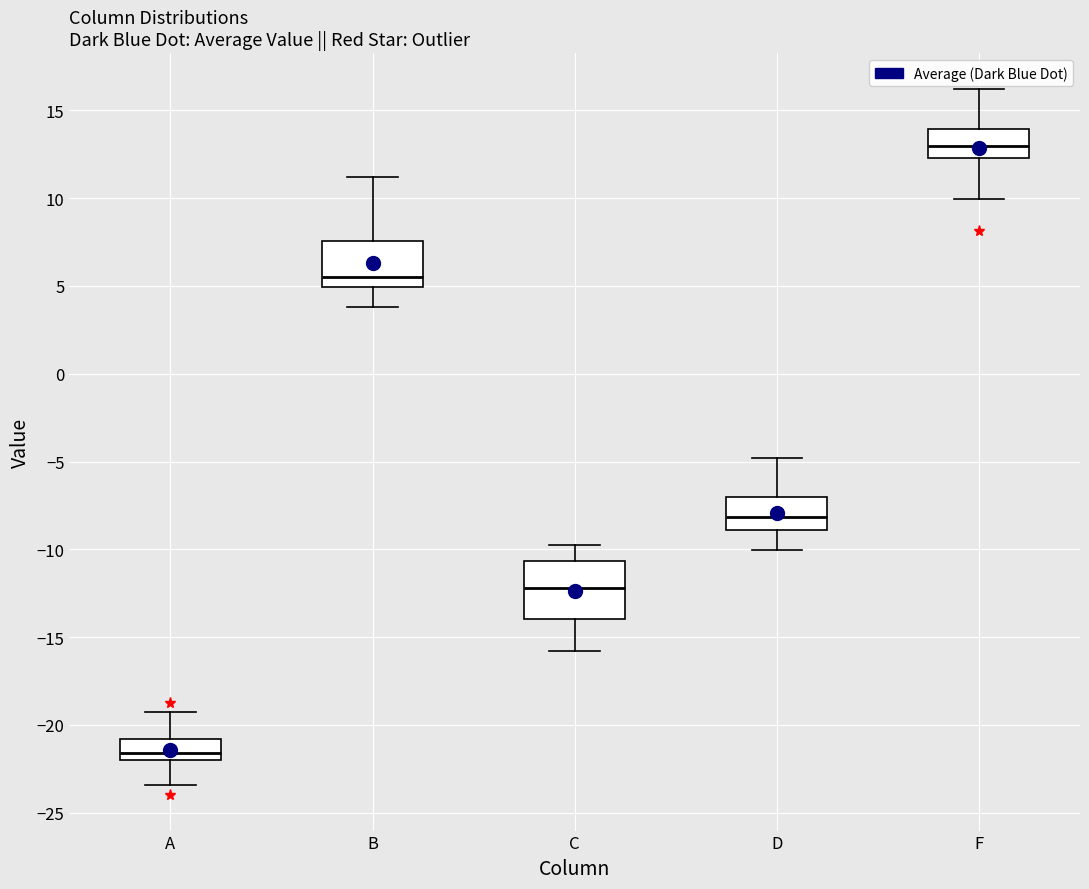

Reading left to right, read every box against the y-axis: the position of its median line, the range the box covers, and the ends of its whiskers. The values are not printed on the chart, so give them approximately, as read against the axis.

A: median -21.5, box -22.0 to -21.0, whiskers -23.5 to -19.0
B: median 5.5, box 5.0 to 7.5, whiskers 4.0 to 11.0
C: median -12.0, box -14.0 to -10.5, whiskers -16.0 to -10.0
D: median -8.0, box -9.0 to -7.0, whiskers -10.0 to -5.0
F: median 13.0, box 12.5 to 14.0, whiskers 10.0 to 16.0